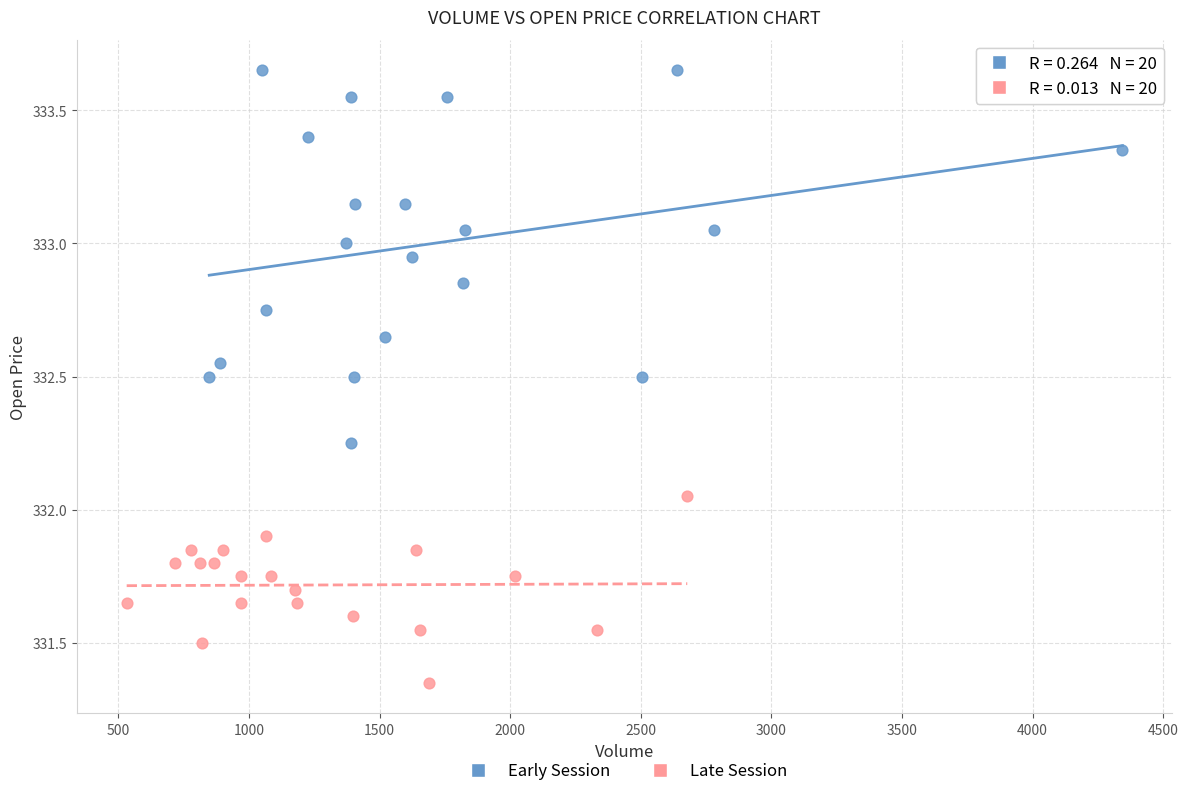

Which series has the largest Y range (max minus min)?

Early Session